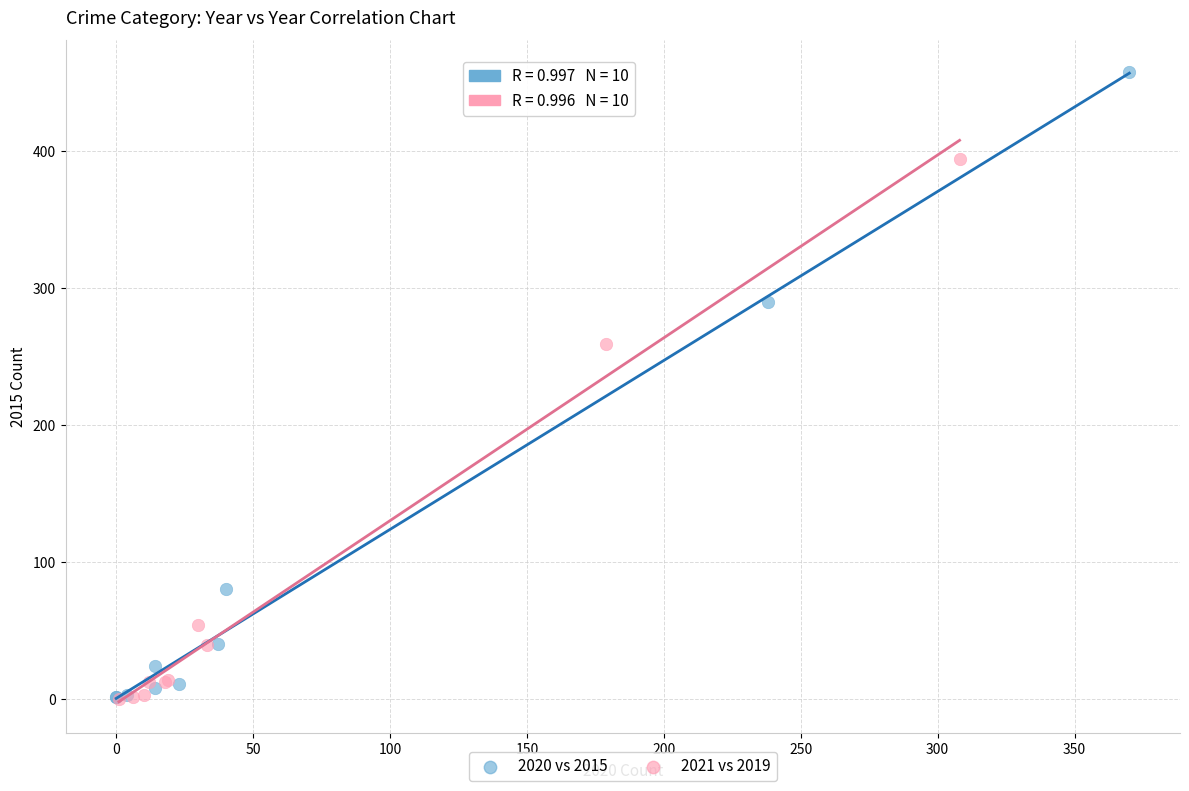

Which series reaches the maximum Y coordinate?

2020 vs 2015